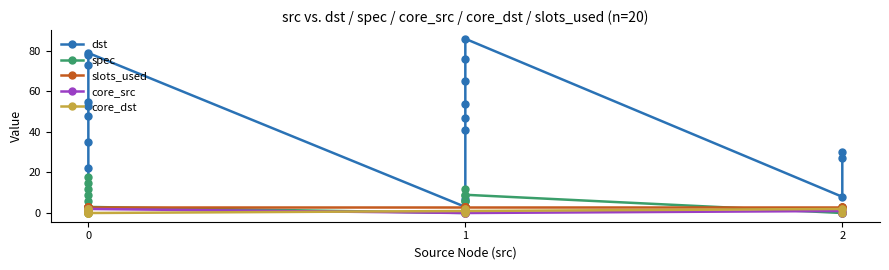

How many interior local peaks does the core_dst series have?

5